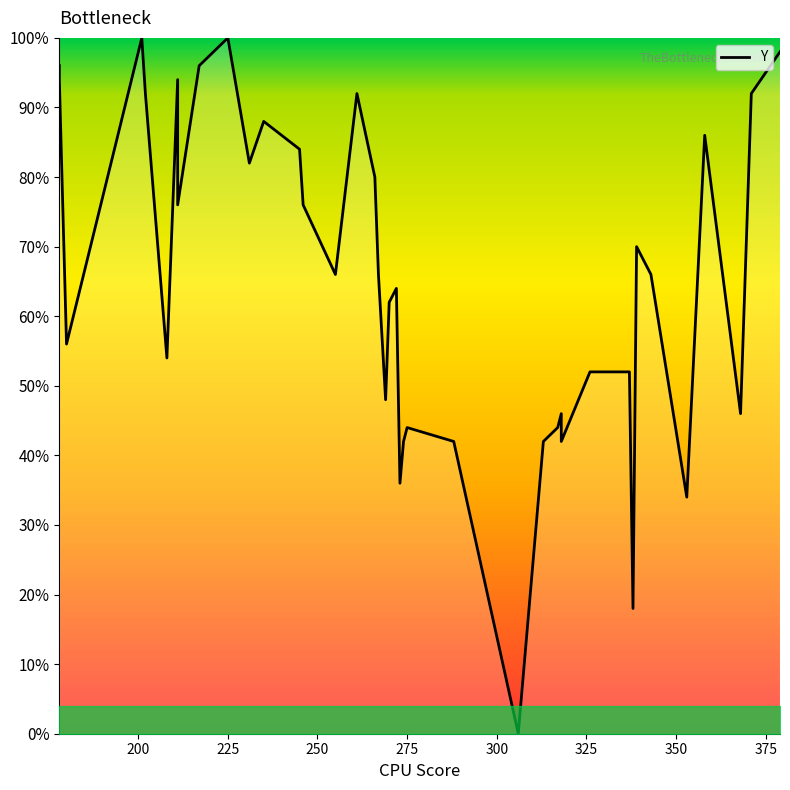

Count the number of categories in the chart.

40